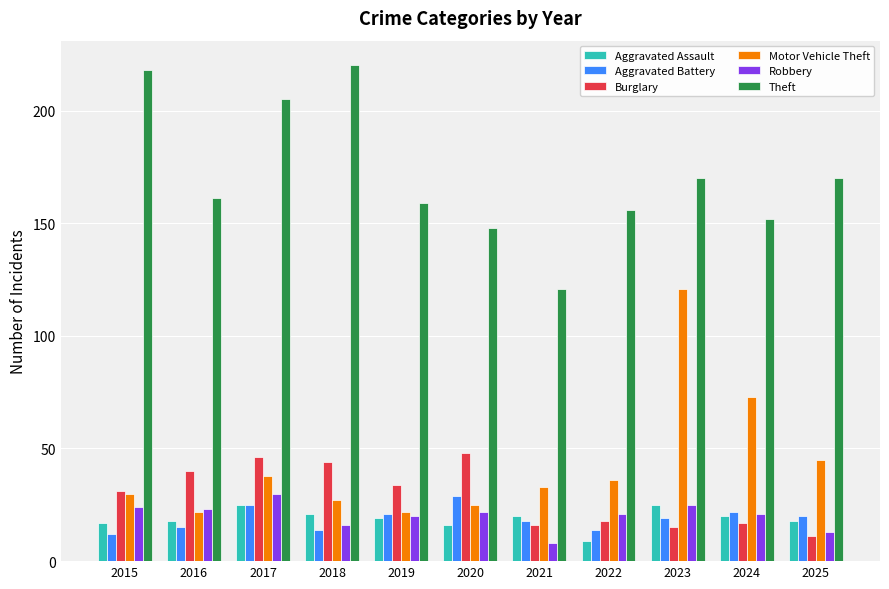

Reading left to right, extract all data points from this chart.

Aggravated Assault: 17	18	25	21	19	16	20	9	25	20	18
Aggravated Battery: 12	15	25	14	21	29	18	14	19	22	20
Burglary: 31	40	46	44	34	48	16	18	15	17	11
Motor Vehicle Theft: 30	22	38	27	22	25	33	36	121	73	45
Robbery: 24	23	30	16	20	22	8	21	25	21	13
Theft: 218	161	205	220	159	148	121	156	170	152	170